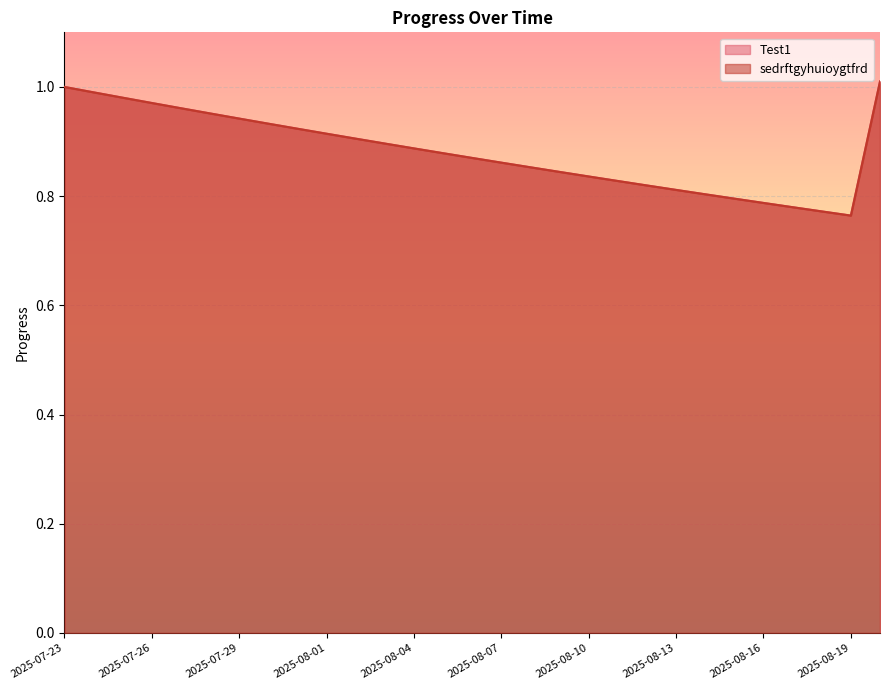

At how many categories does at least one series exceed 0?

29